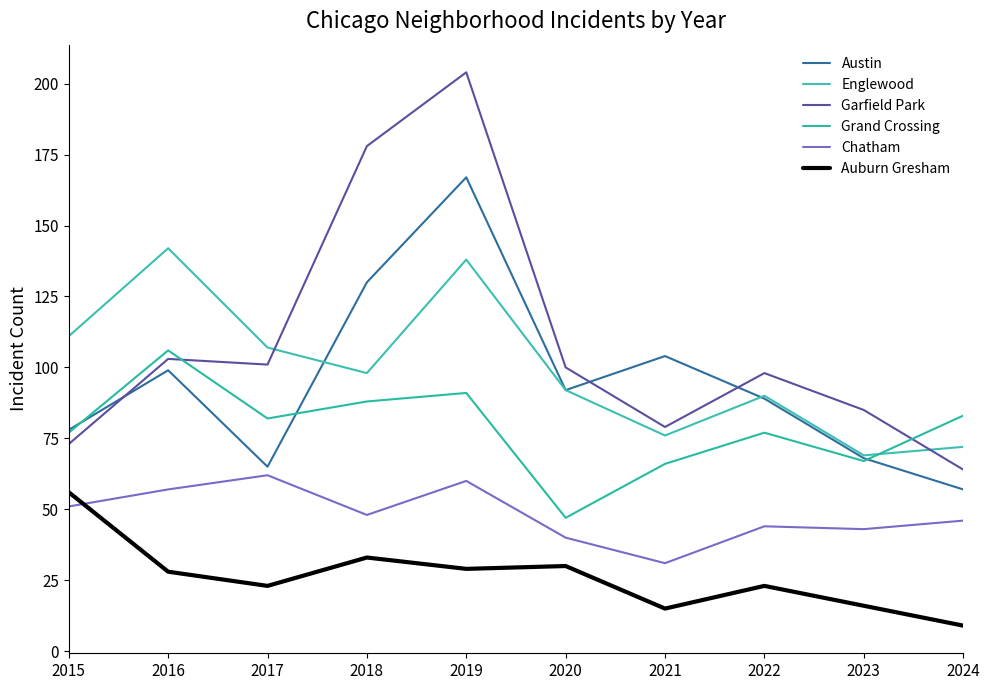

Is it true that Auburn Gresham equals 57 at 2018?

False